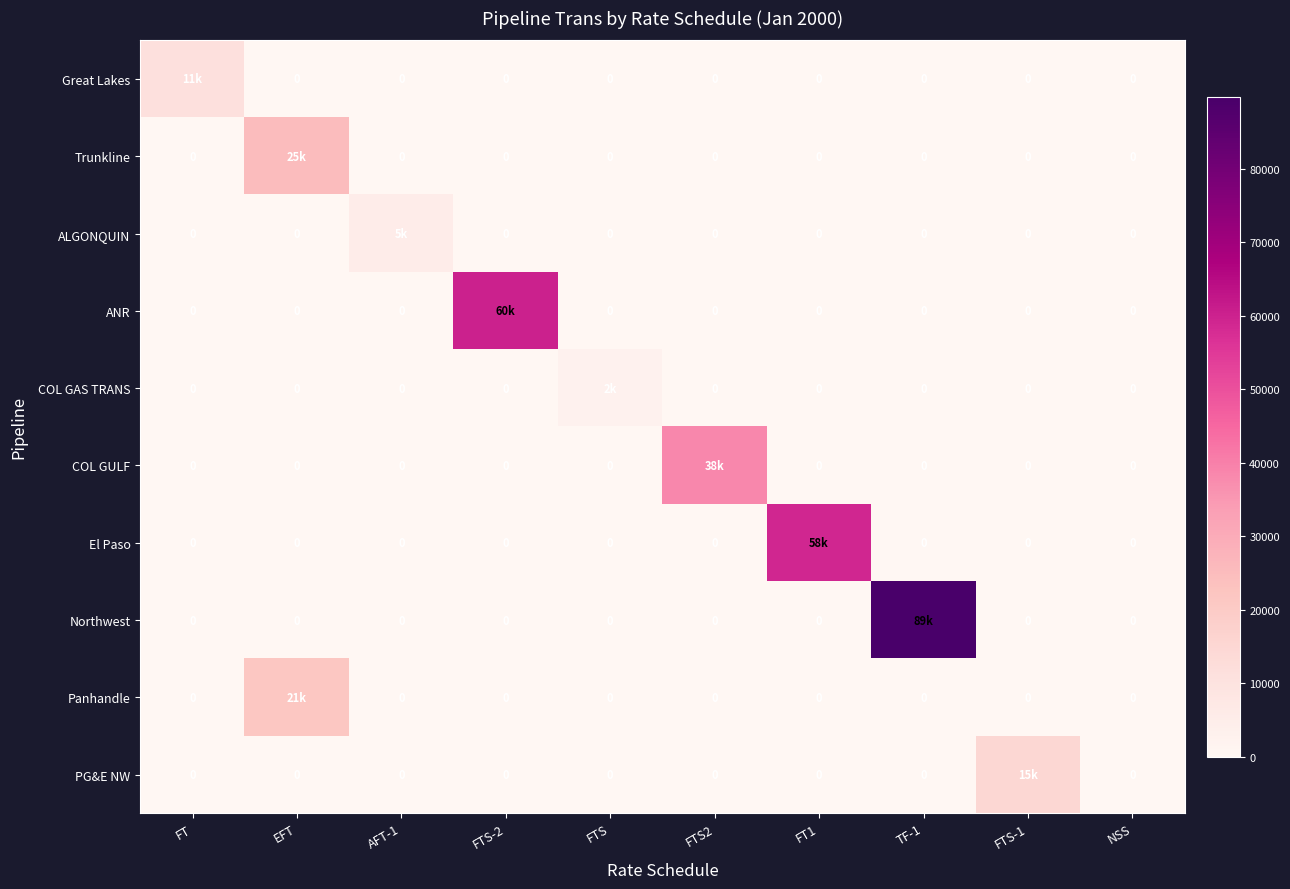

What is the highest value of the ANR series?

60000